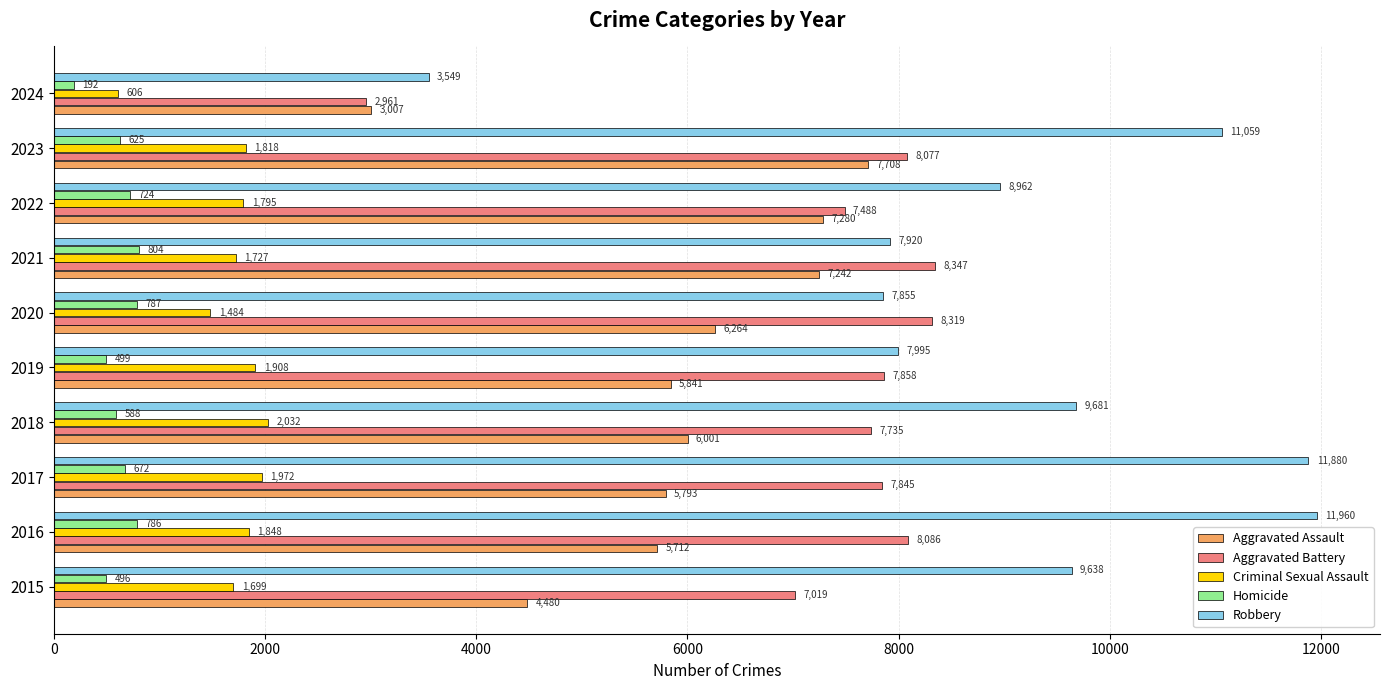

Which category has the lowest value in the Homicide series?

2024